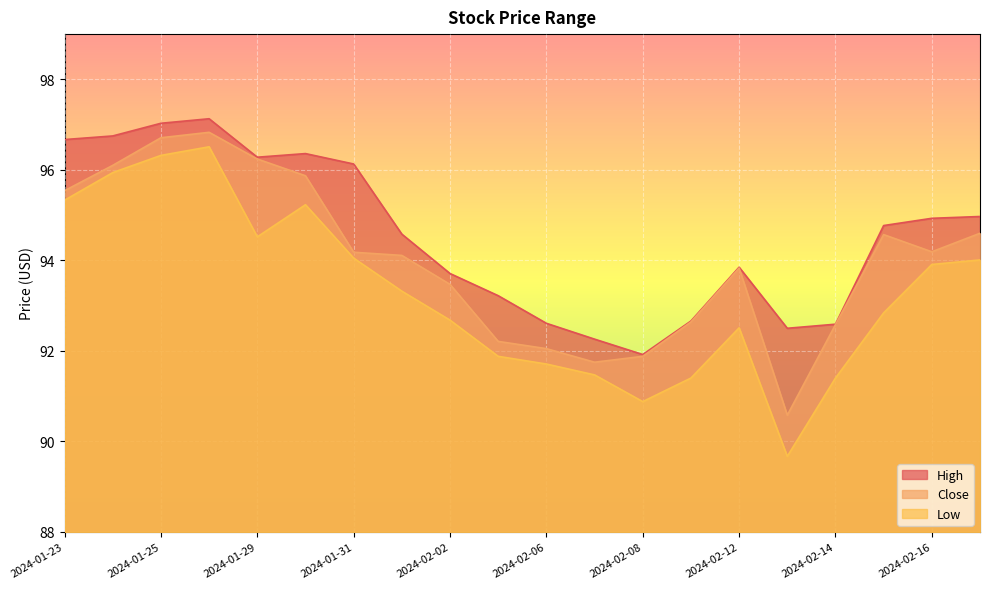

Reading left to right, what are all the values shown in this chart?

High: 96.7	96.8	97.0	97.1	96.3	96.4	96.1	94.6	93.7	93.2	92.6	92.3	91.9	92.7	93.8	92.5	92.6	94.8	94.9	95.0
Close: 95.5	96.1	96.7	96.8	96.2	95.9	94.2	94.1	93.5	92.2	92.1	91.8	91.9	92.6	93.8	90.6	92.6	94.6	94.2	94.6
Low: 95.3	95.9	96.3	96.5	94.5	95.2	94.1	93.3	92.7	91.9	91.7	91.5	90.9	91.4	92.5	89.7	91.4	92.8	93.9	94.0